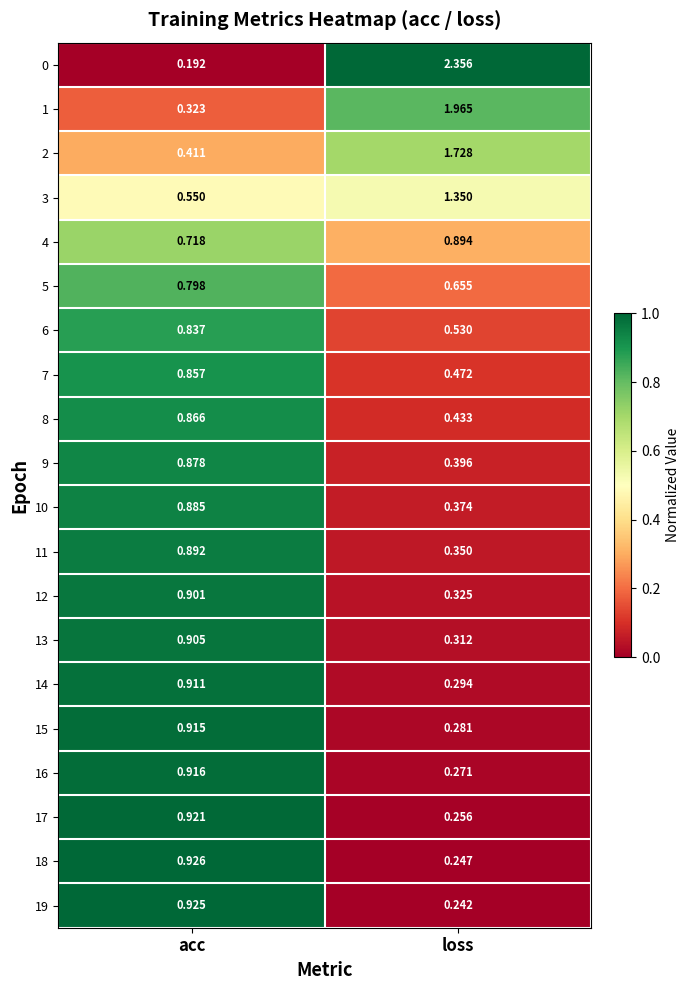

Rank the series by their maximum value, from highest to lowest.

0, 1, 2, 3, 18, 19, 17, 16, 15, 14, 13, 12, 4, 11, 10, 9, 8, 7, 6, 5